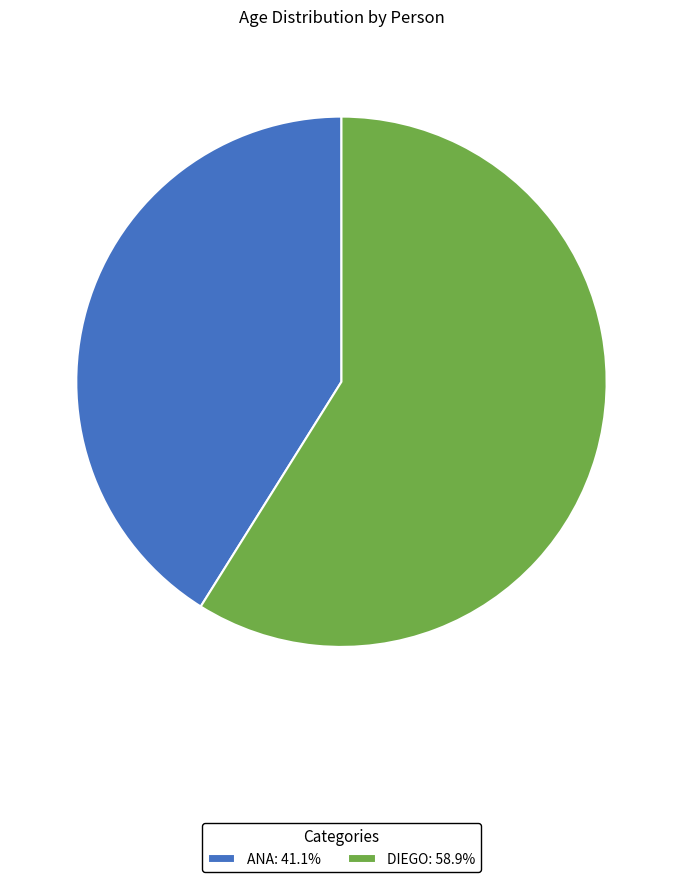

Does ANA: 41.1% represent more than half of the total?

No